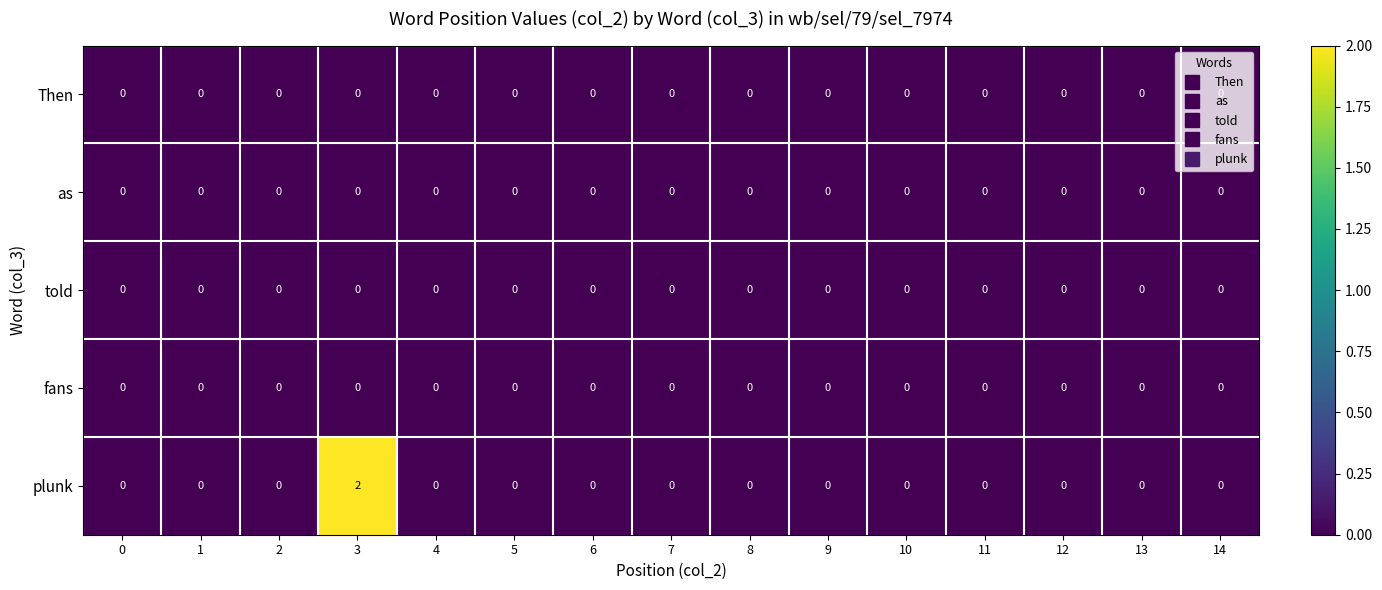

Which series changed the most between 3 and 14?

plunk